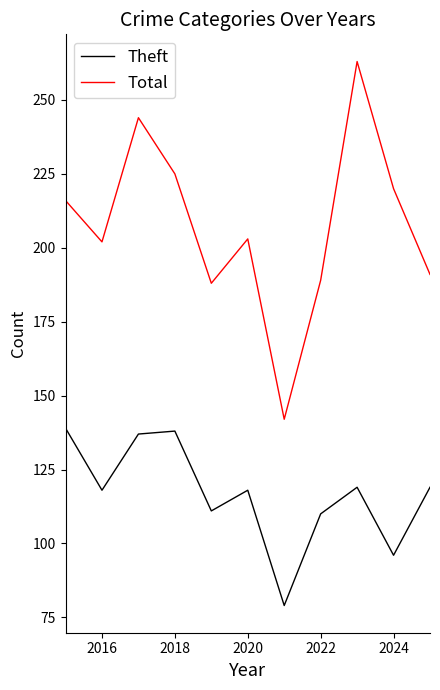

True or false: Theft and Total cross at least once.

False